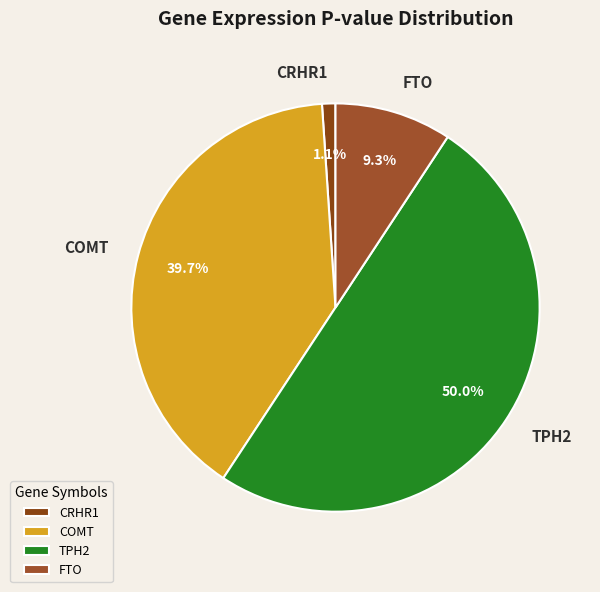

What is the largest slice in the pie chart?

TPH2